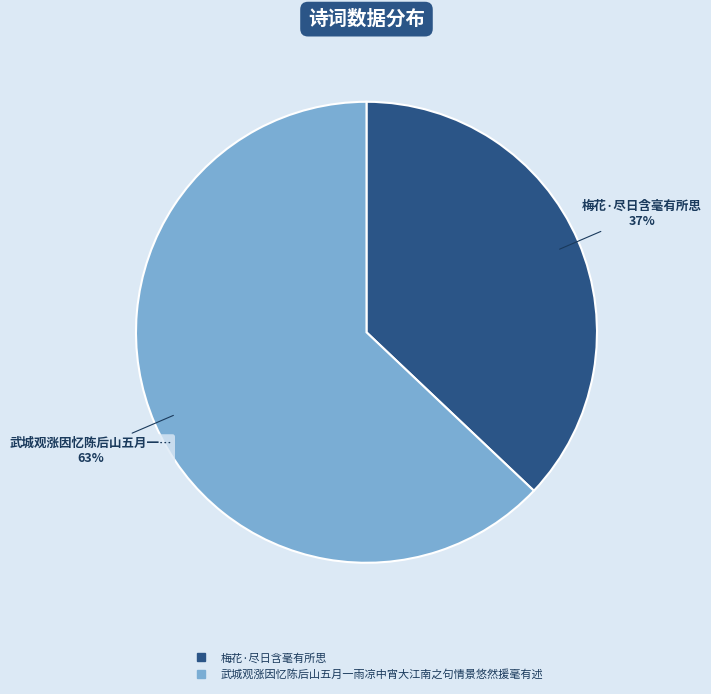

Does any single category account for the majority?

Yes